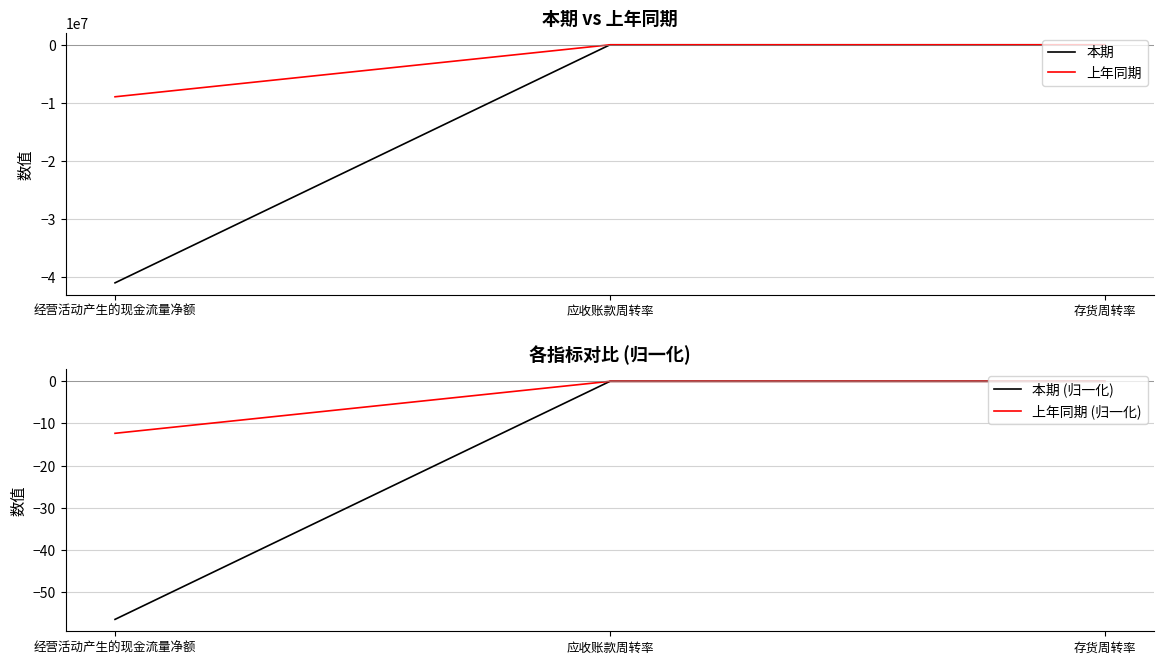

Is it true that 上年同期 equals -8947694.3 at 经营活动产生的现金流量净额?

True